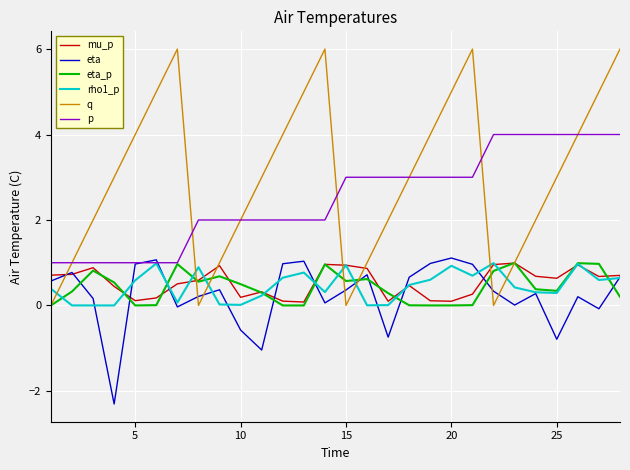

What are all the series names shown in the legend?

mu_p, eta, eta_p, rho1_p, q, p